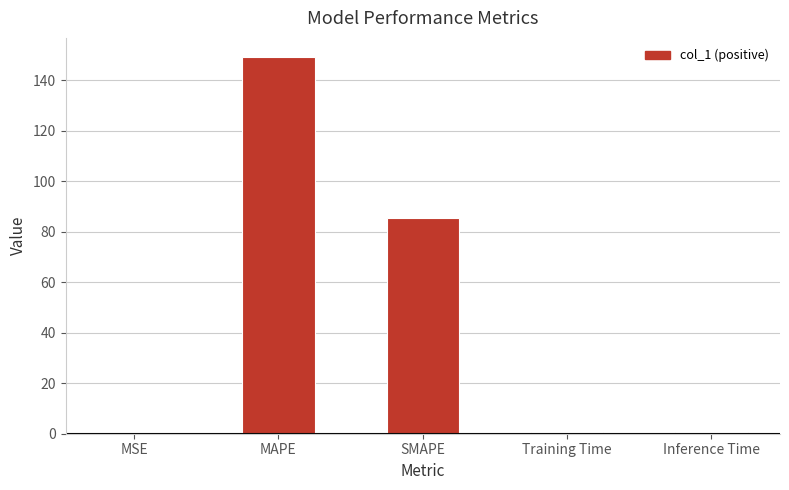

Between Training Time and MAPE, which is larger?

MAPE